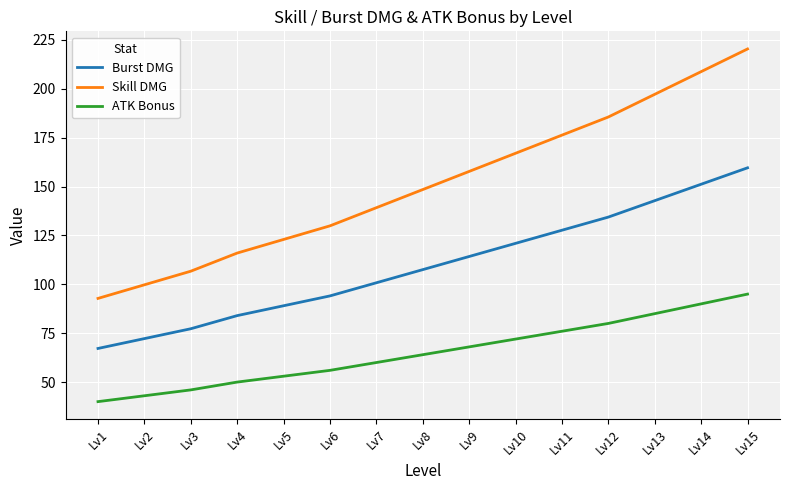

At which category is the sum across all series the highest?

Lv15